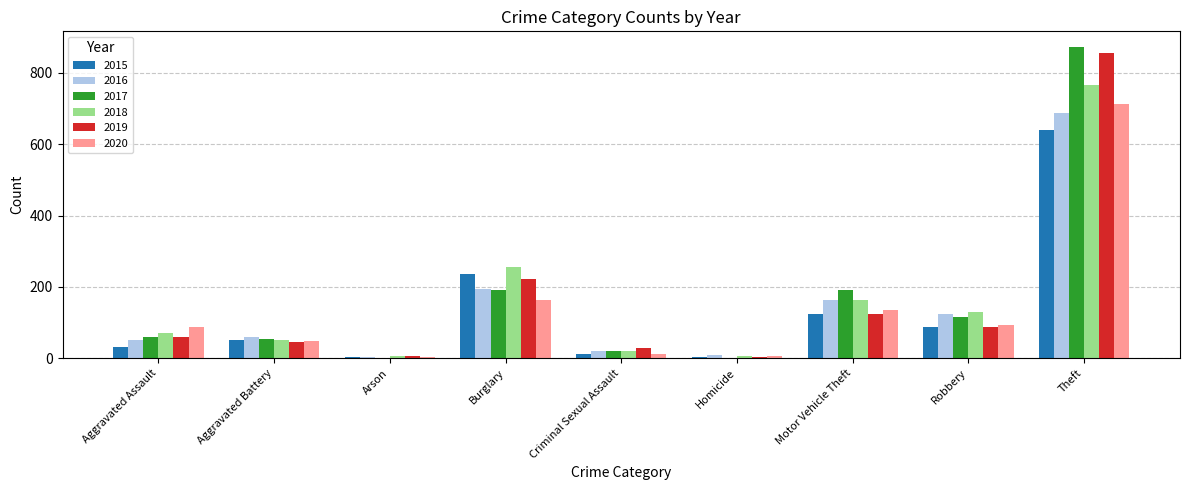

Is it true that 2018 equals 6 at Arson?

True